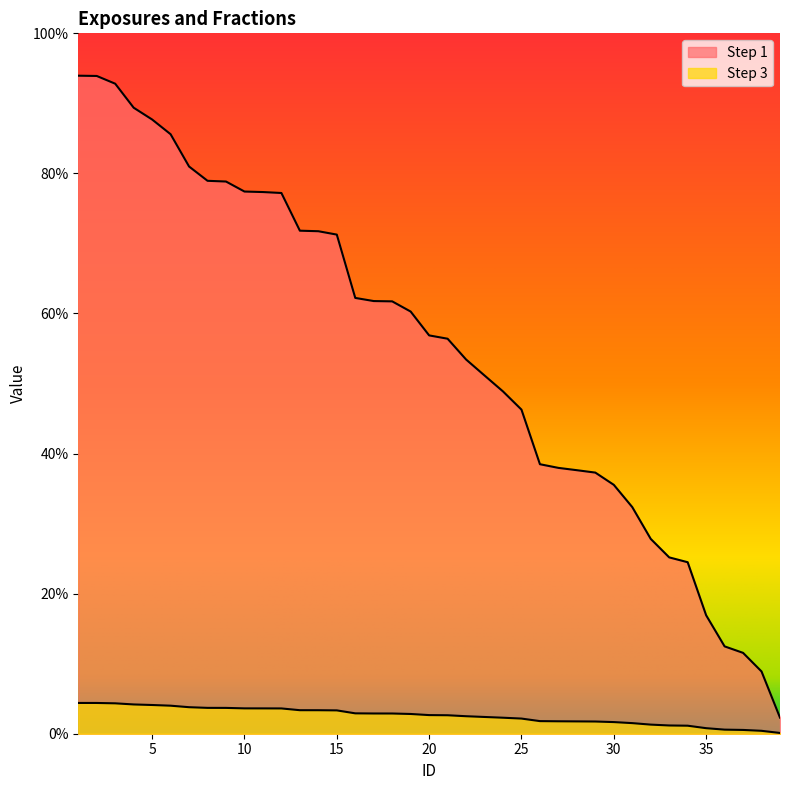

How many lines are shown in the chart?

2